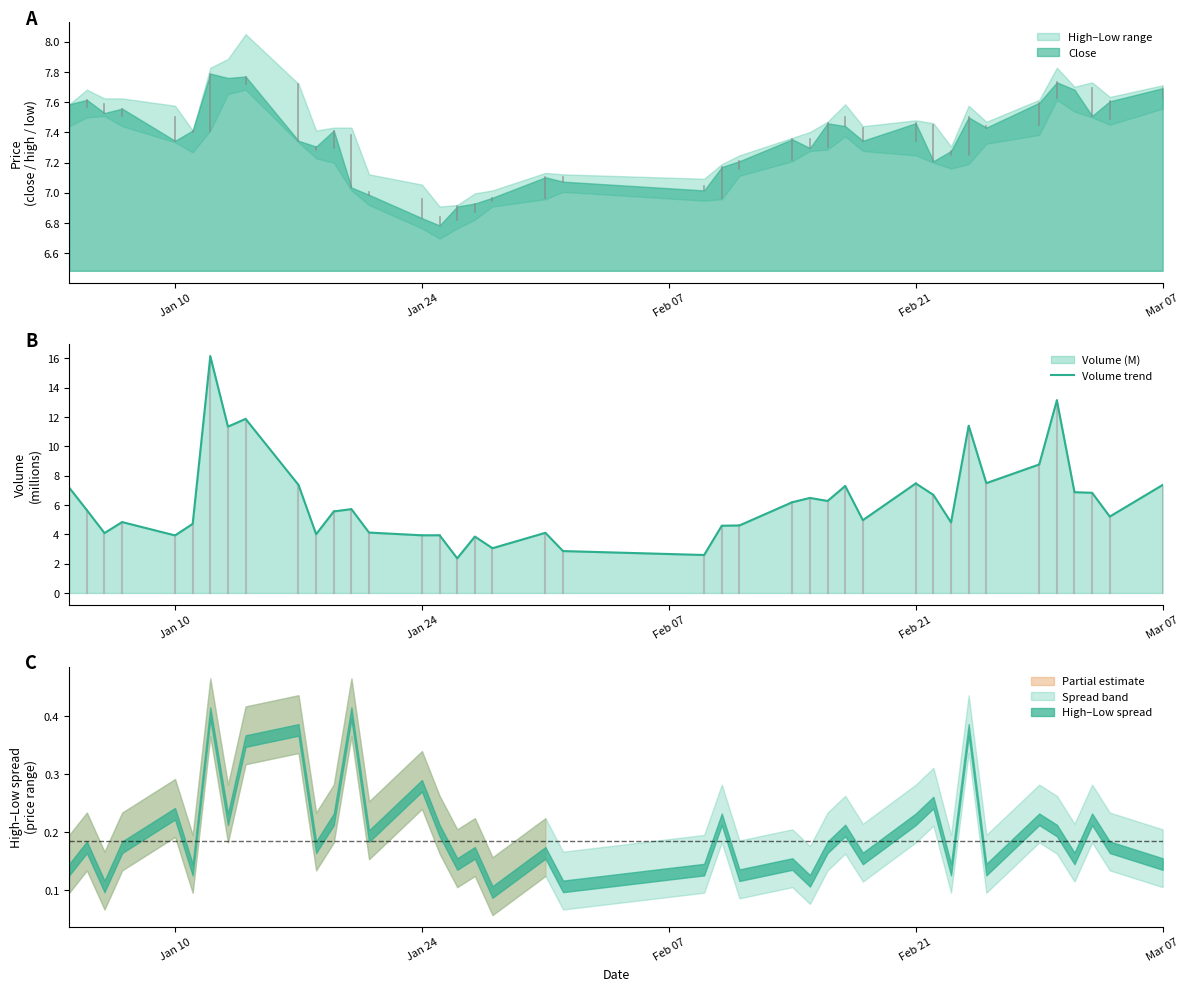

True or false: Volume trend has a value of 2.3 at Mar 07.

False